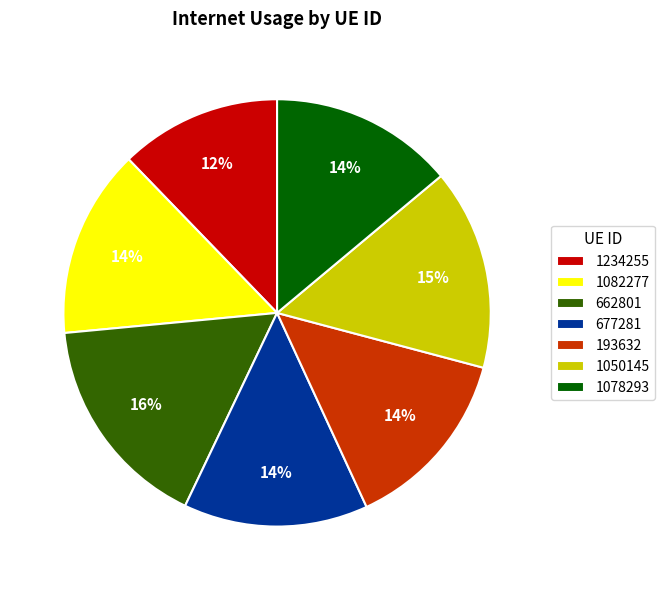

How many slices are in this pie chart?

7